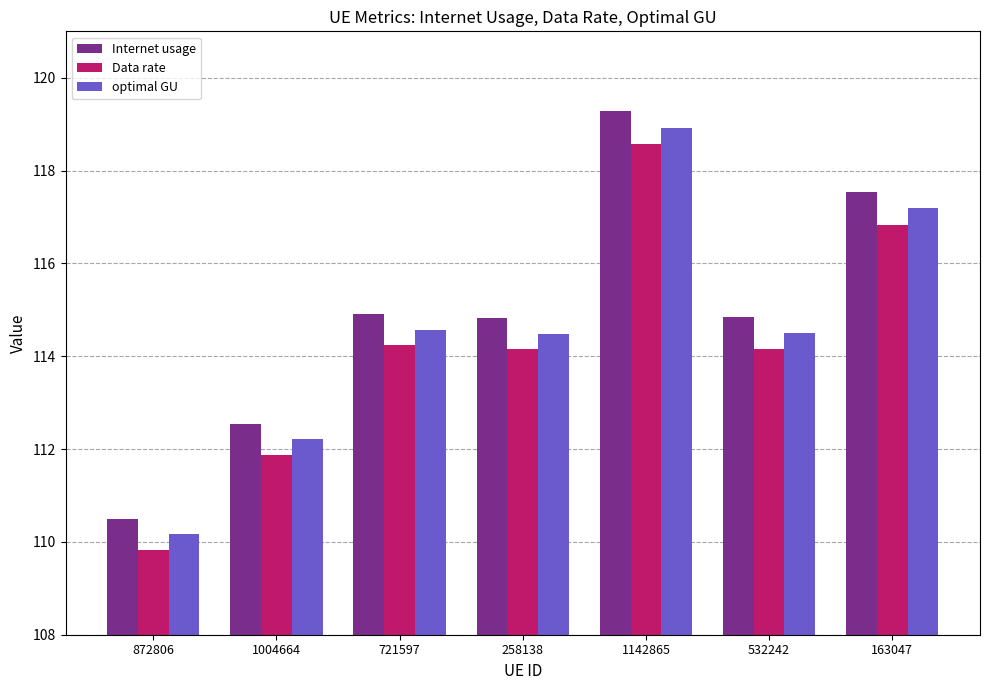

What is the label of the 2nd bar from the left?

1004664